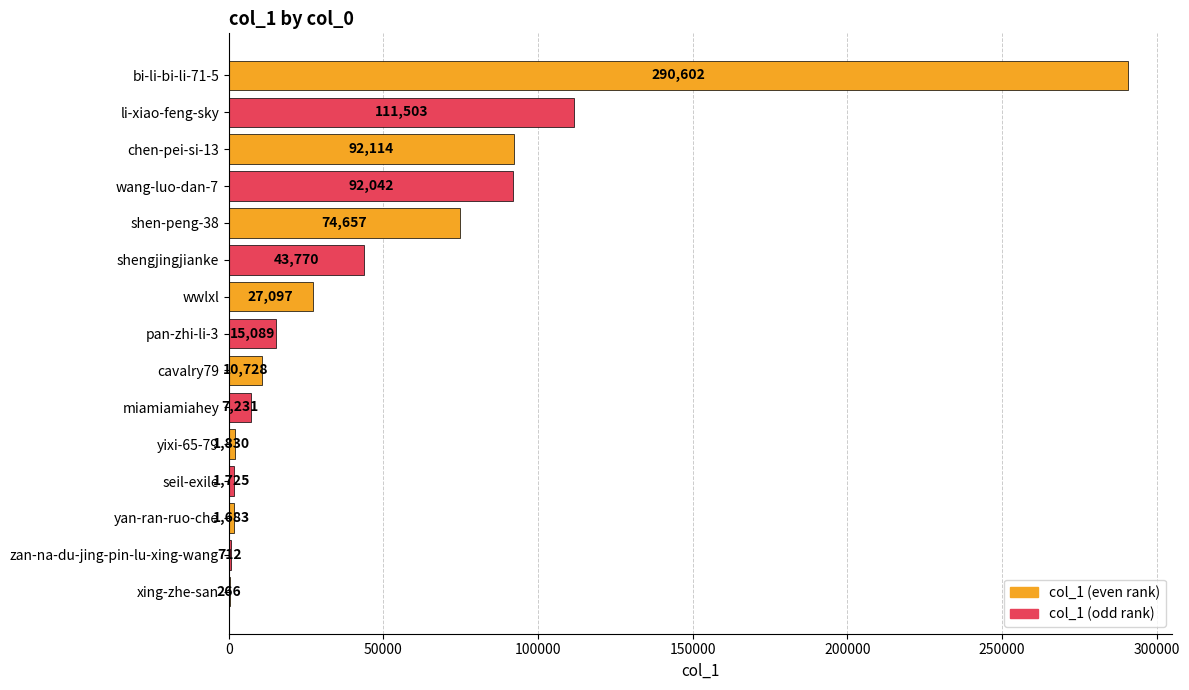

At which label is the value closest to 145434?

li-xiao-feng-sky